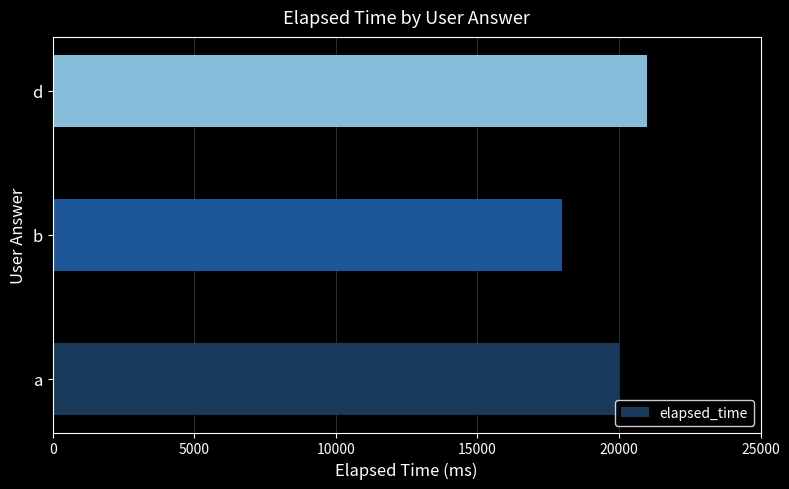

The value at d is 28947. True or false?

False